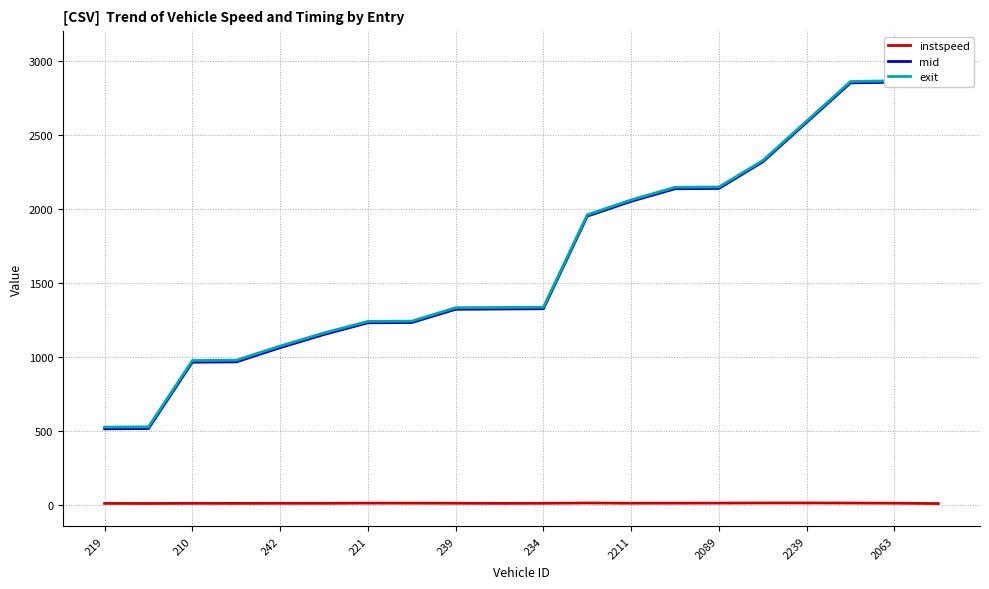

True or false: instspeed has a value of 11.5 at 210.

True